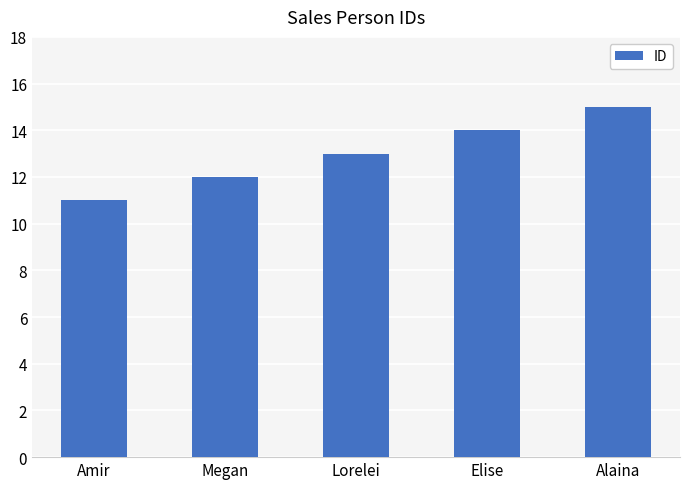

What is the label of the 5th bar from the right?

Amir